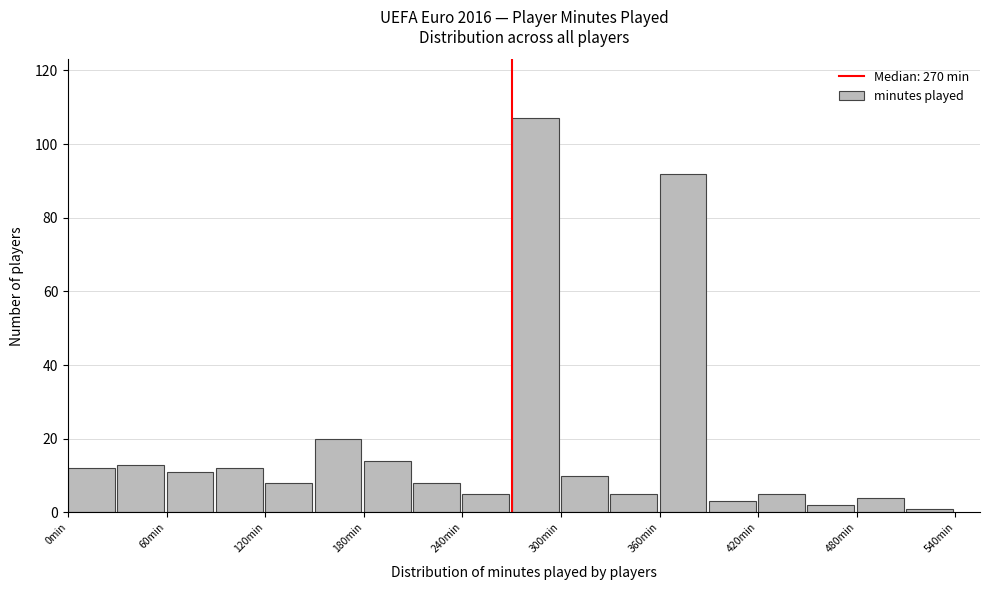

Read against the x-axis, roughly where is the centre of the tallest bar?

280